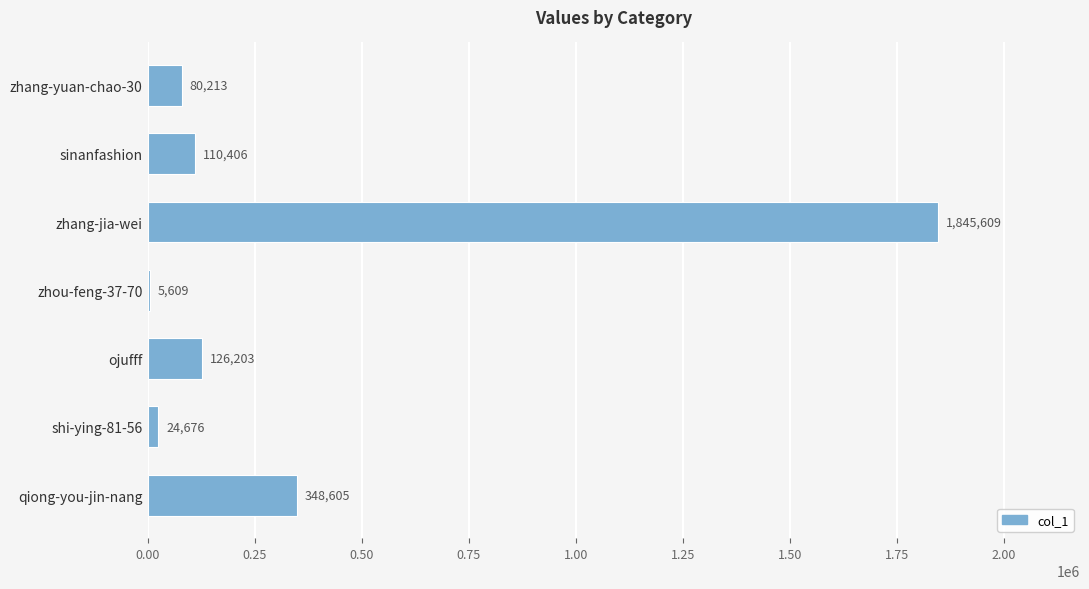

Is it true that the value at ojufff is 126203?

True